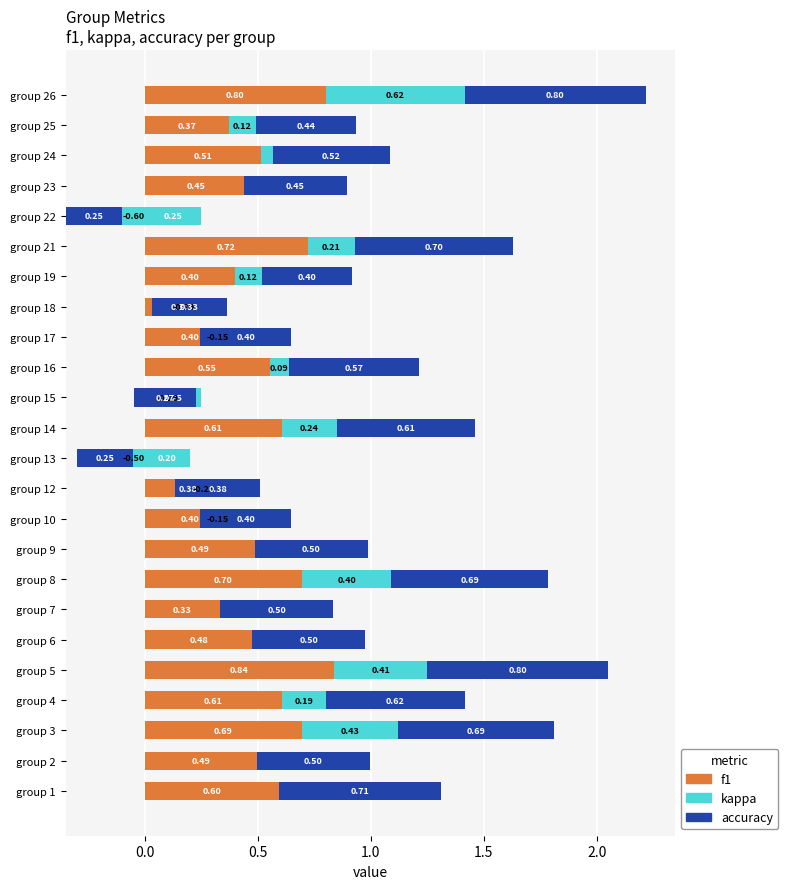

The value of f1 at group 3 is 0.7. True or false?

True